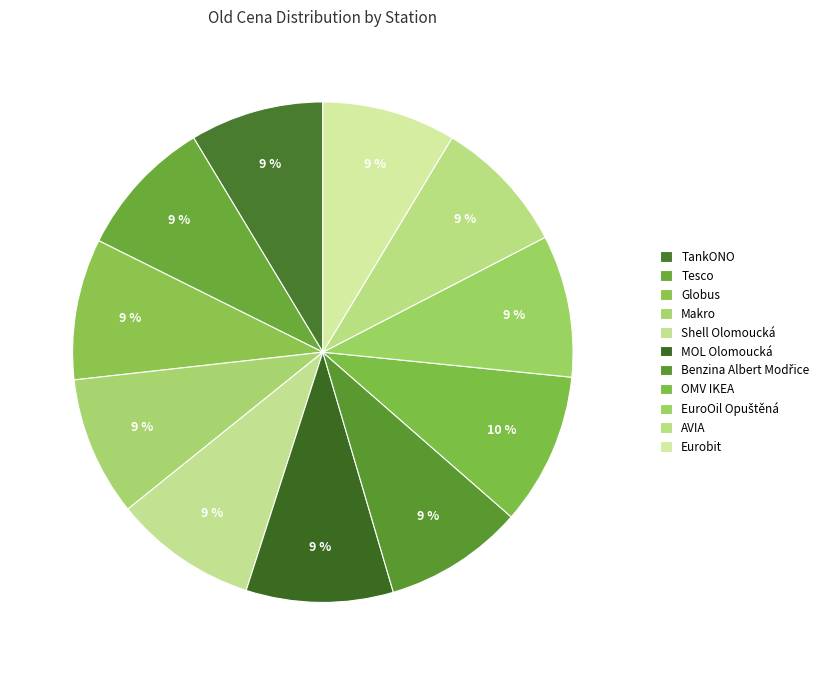

Between Shell Olomoucká and Benzina Albert Modřice, which is larger?

Shell Olomoucká